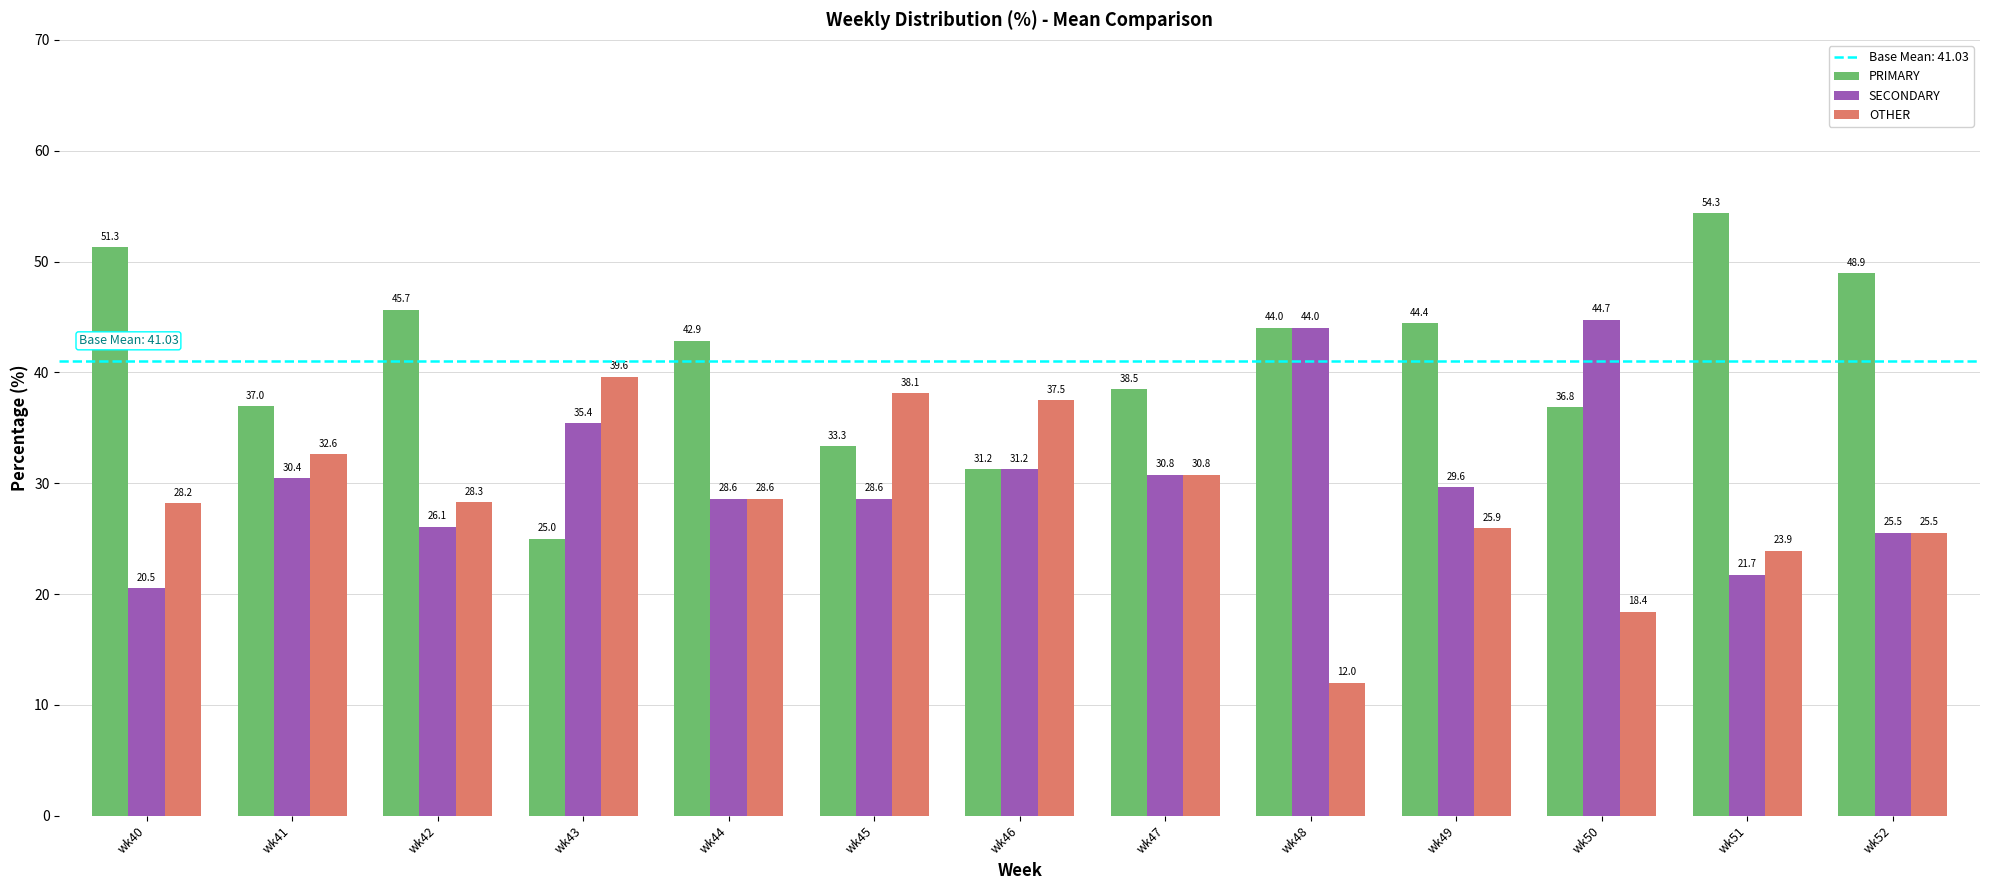

Is the value of SECONDARY at wk47 greater than the value of OTHER at wk44?

Yes